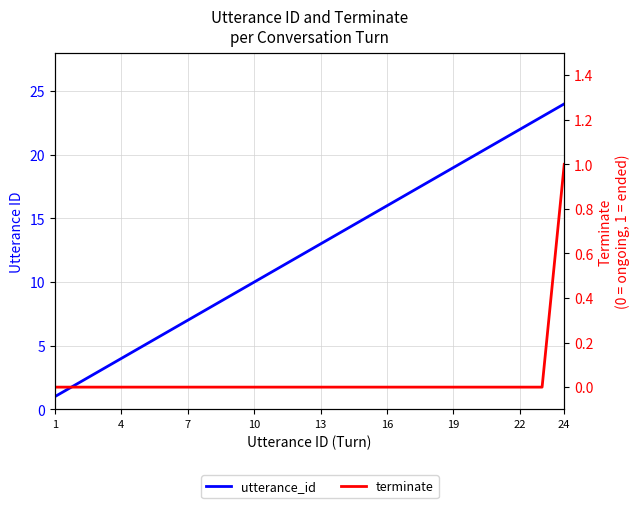

How many lines are shown in the chart?

2